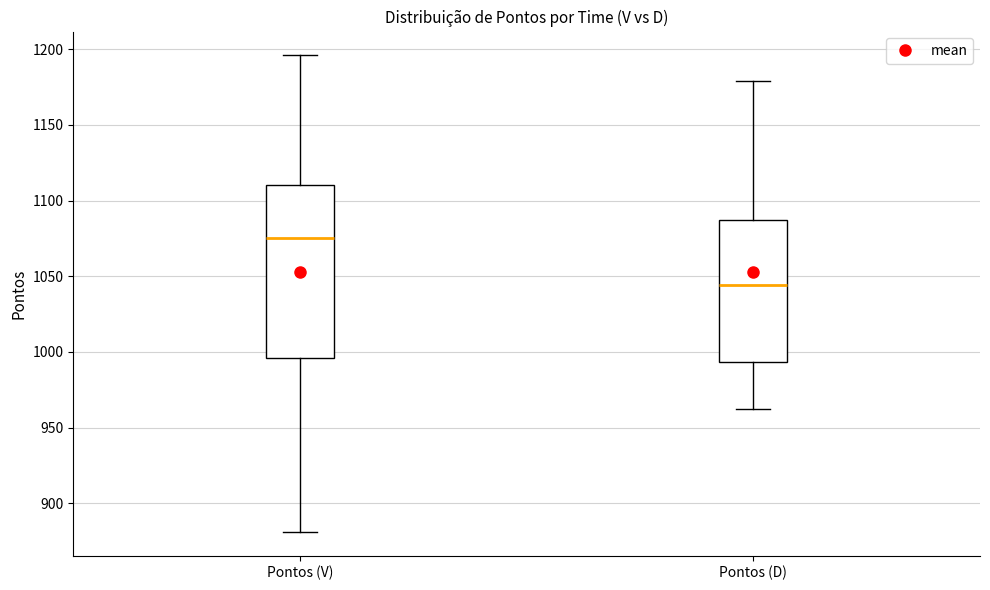

Reading left to right, read every box against the y-axis: the position of its median line, the range the box covers, and the ends of its whiskers. The values are not printed on the chart, so give them approximately, as read against the axis.

Pontos (V): median 1075, box 995 to 1110, whiskers 880 to 1195
Pontos (D): median 1045, box 995 to 1090, whiskers 960 to 1180